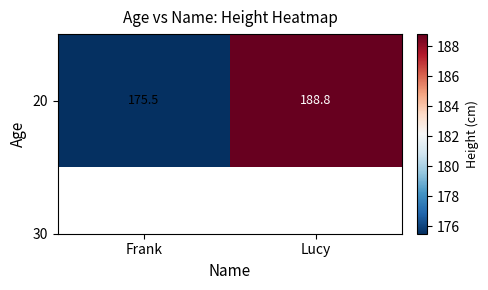

Count the number of categories in the chart.

2